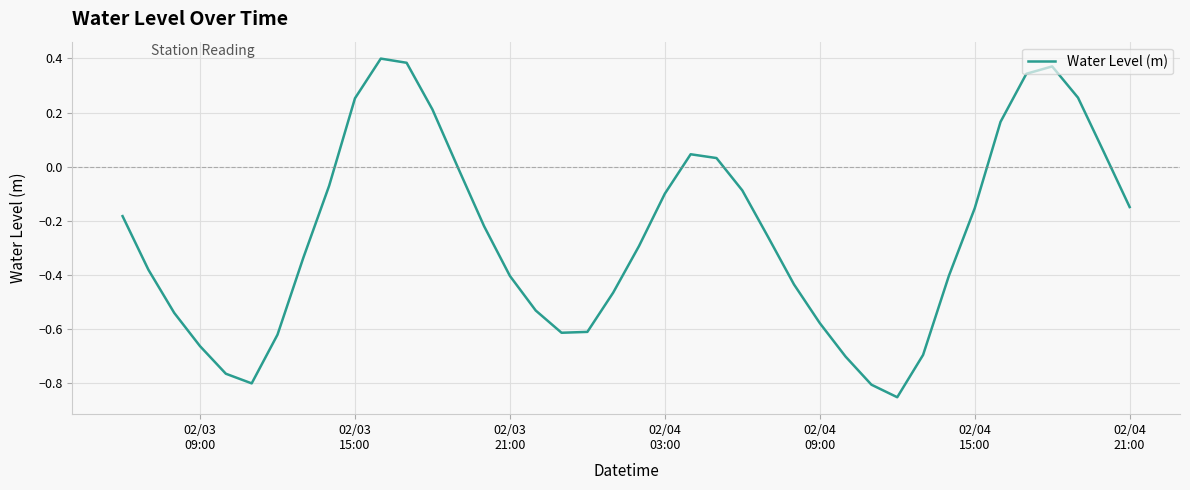

What is the difference between the maximum and minimum values?

1.3